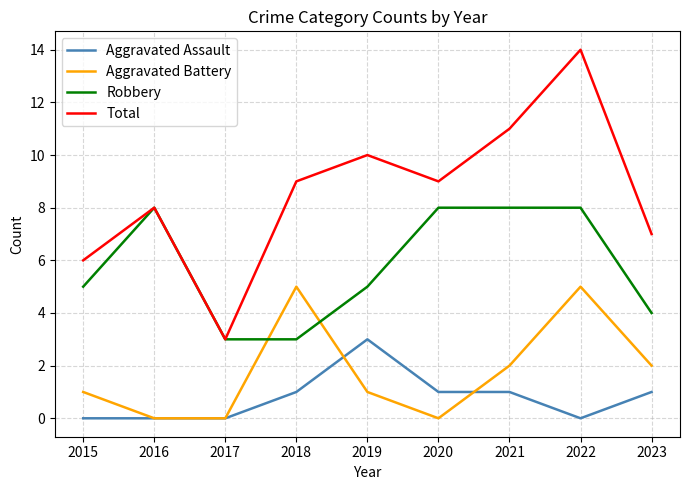

Which series has the largest range (max minus min)?

Total